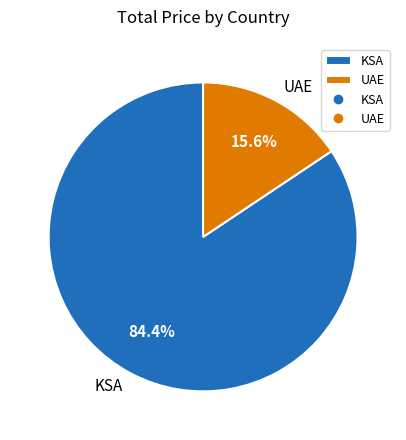

What is the ratio of the value at KSA to the value at UAE?

5.4